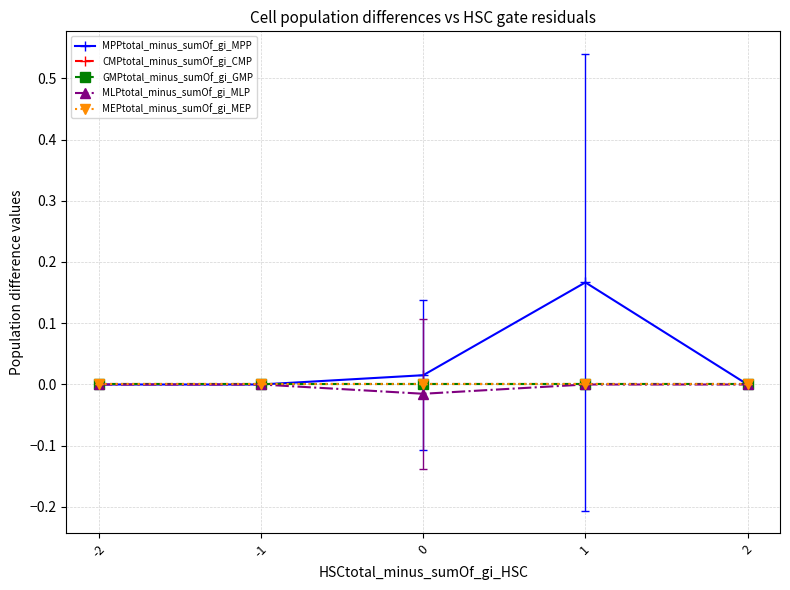

What are all the series names shown in the legend?

MPPtotal_minus_sumOf_gi_MPP, CMPtotal_minus_sumOf_gi_CMP, GMPtotal_minus_sumOf_gi_GMP, MLPtotal_minus_sumOf_gi_MLP, MEPtotal_minus_sumOf_gi_MEP